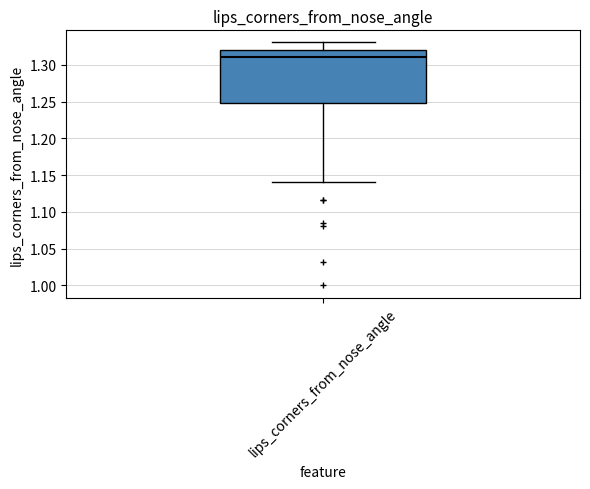

Where does the median line of the box for lips_corners_from_nose_angle sit on the y-axis? The values are not printed on the chart, so give them approximately, as read against the axis.

1.31